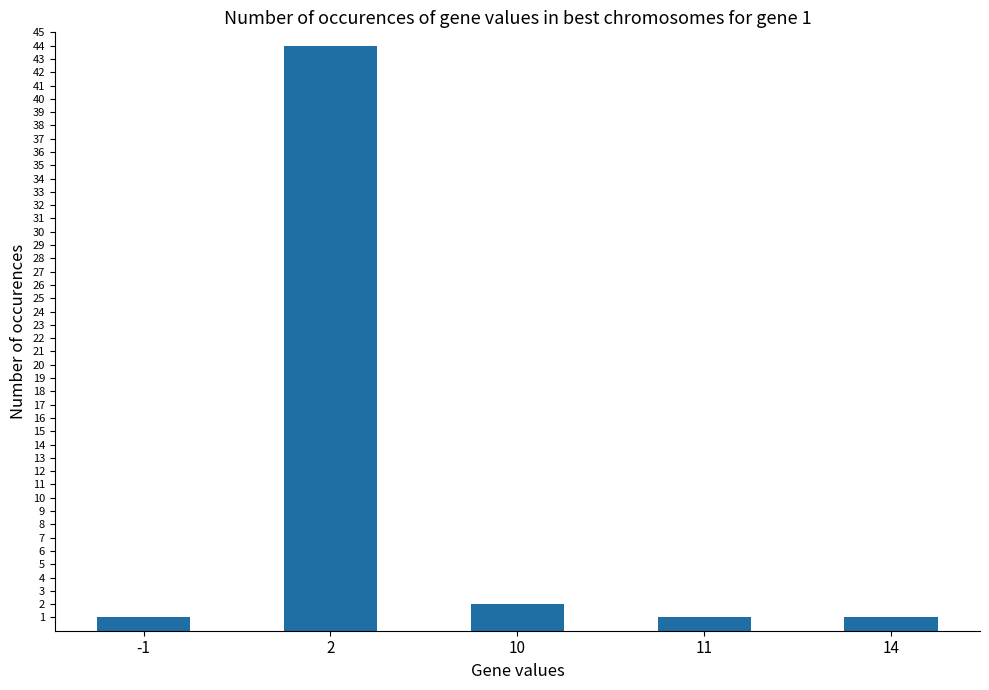

What is the maximum value shown in the chart?

44